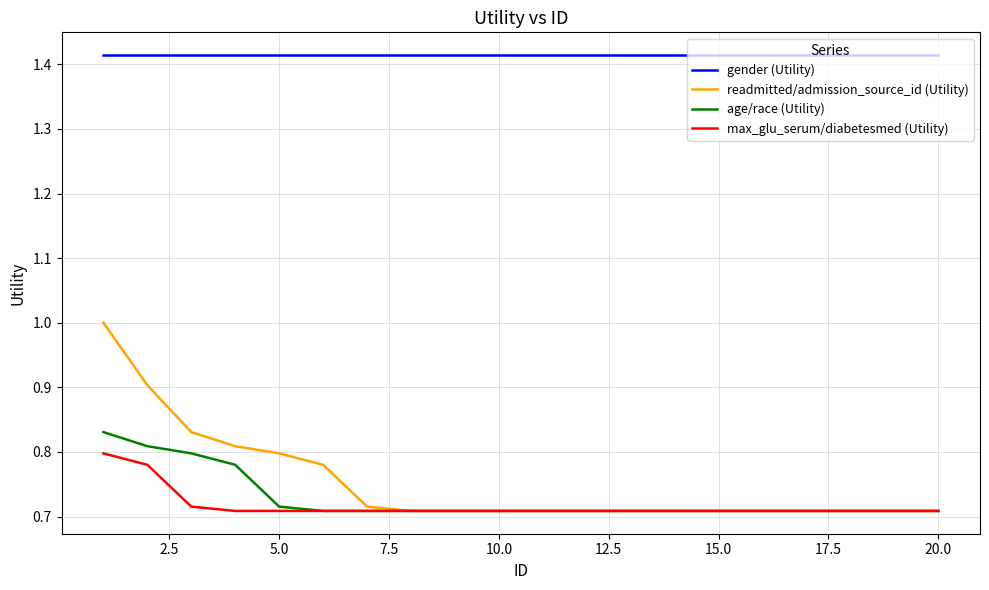

True or false: gender (Utility) and max_glu_serum/diabetesmed (Utility) intersect in this chart.

False